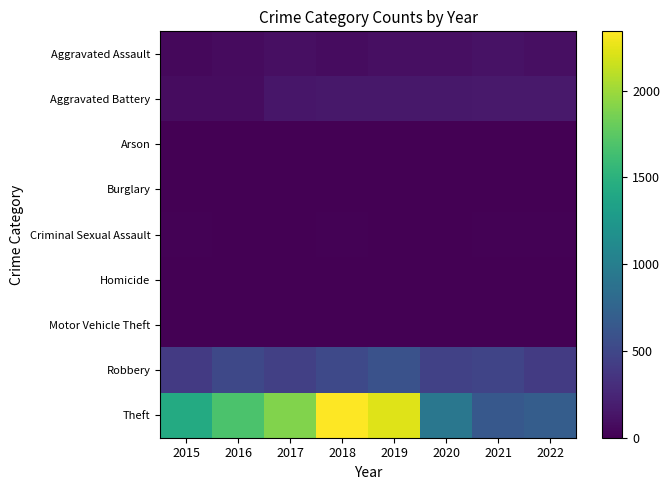

Which series has the widest spread of values?

Theft